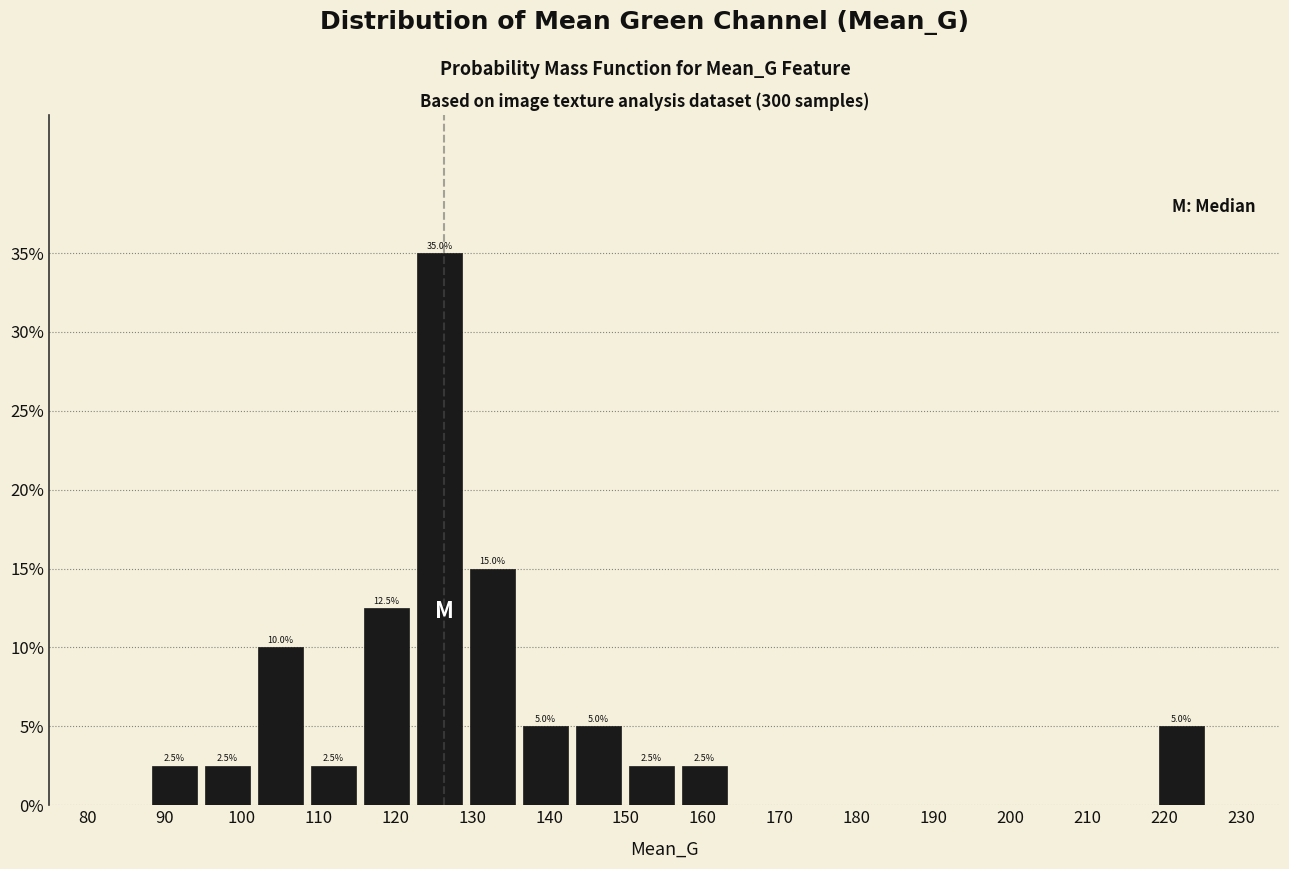

Over which range of the x-axis is the bar tallest?

122 to 129